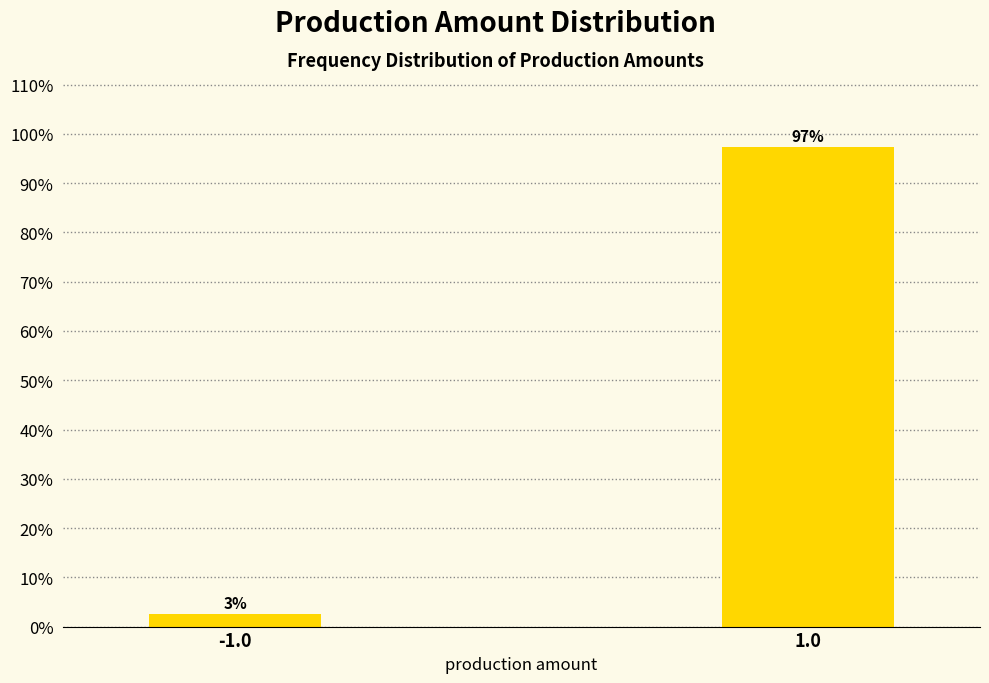

Which label corresponds to the smallest value in the chart?

-1.0